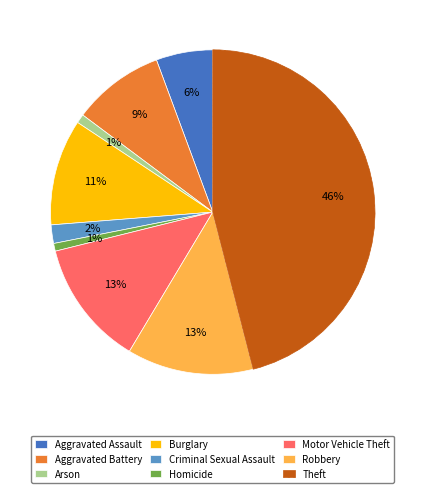

To the nearest percent, what is the average slice percentage?

11%